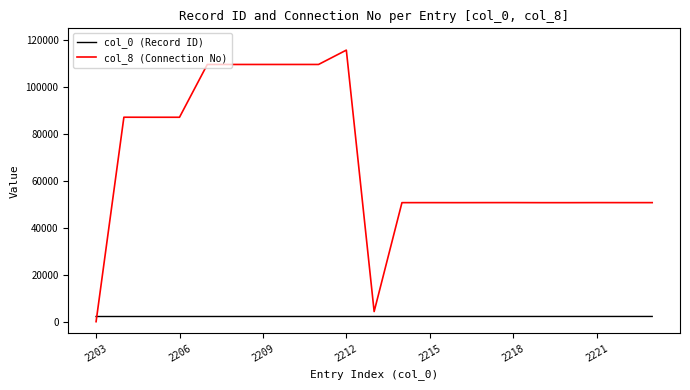

Rank the series by their average value, from highest to lowest.

col_8 (Connection No), col_0 (Record ID)